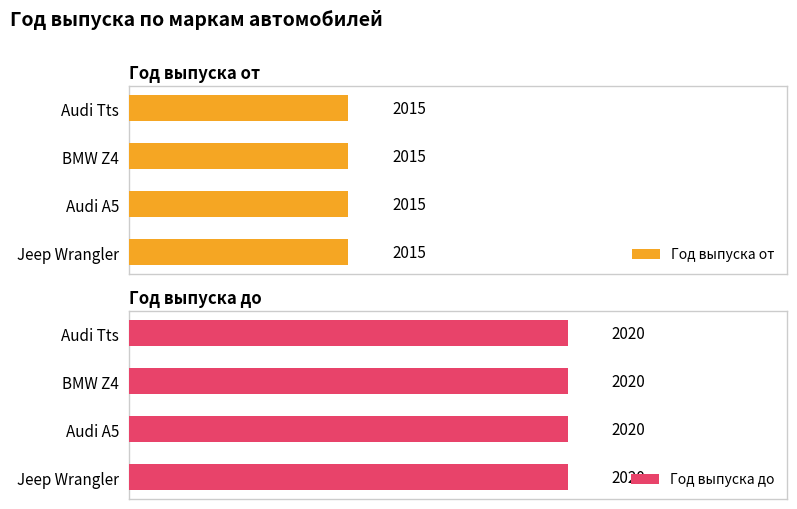

Which series changed the most between Audi Tts and BMW Z4?

Год выпуска от